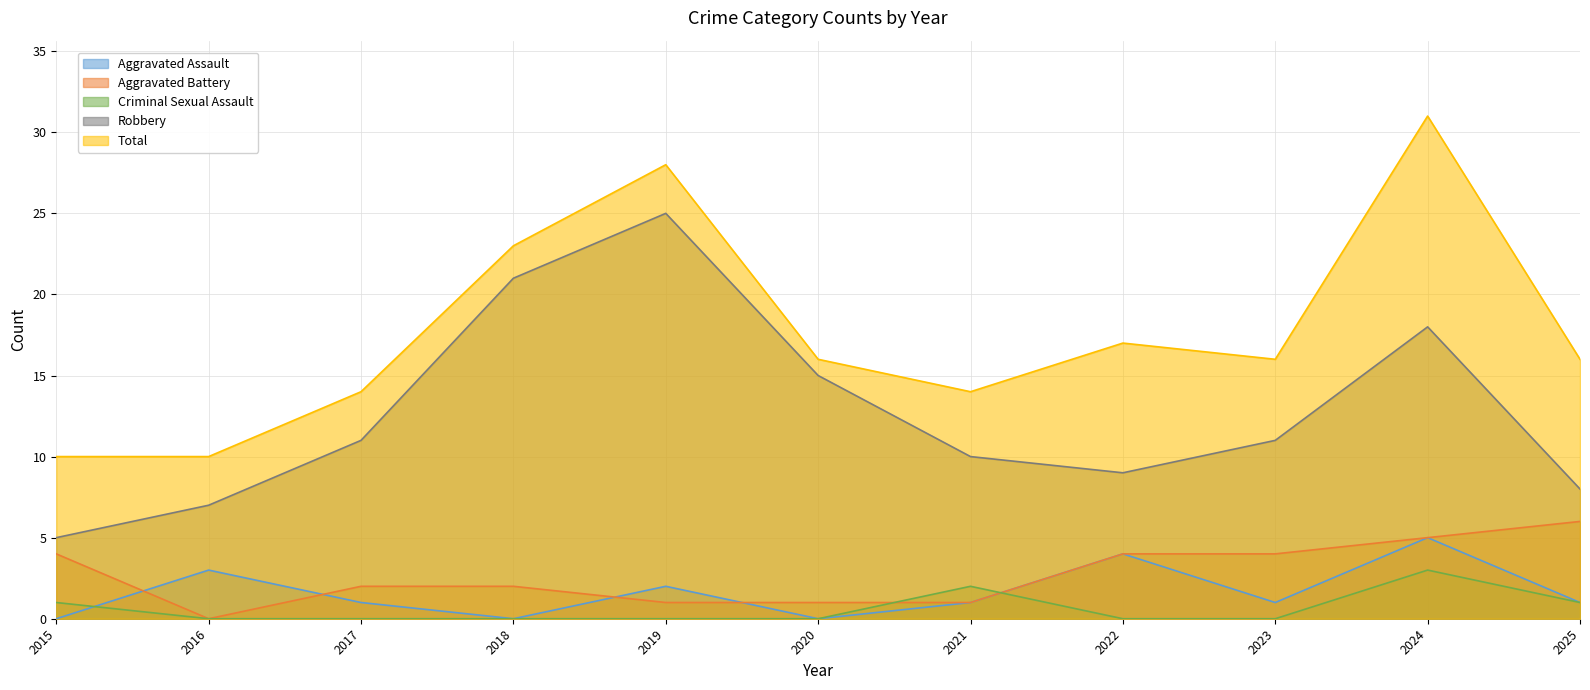

The value of Total at 2024 is 54. True or false?

False